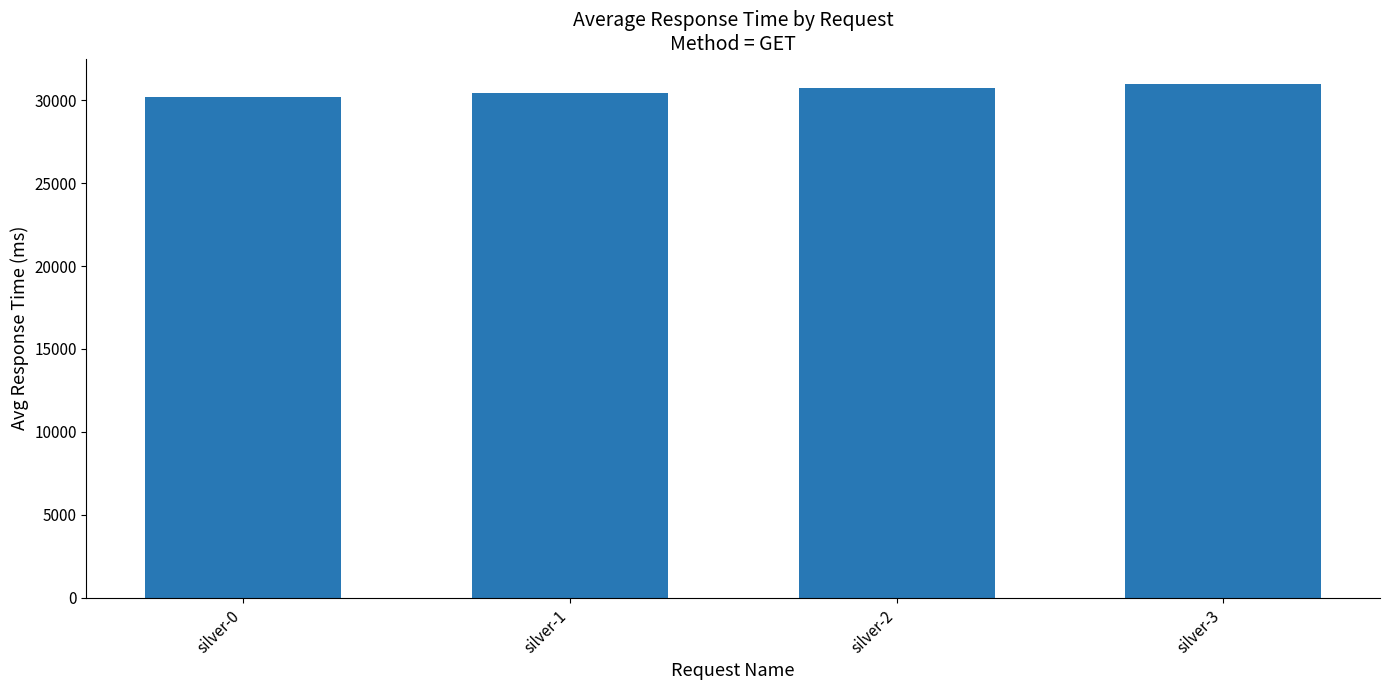

What is the value of the 1st bar from the left?

30212